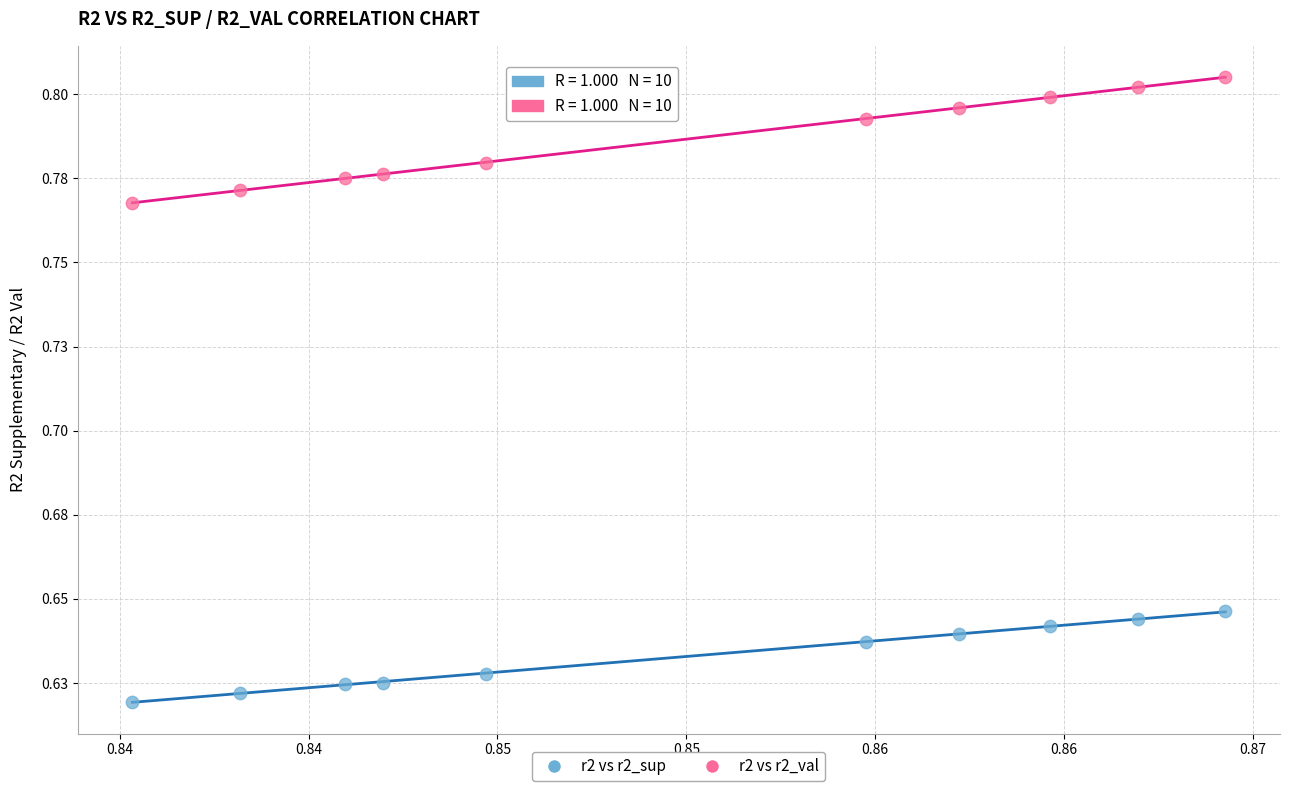

What are all the series names shown in the legend?

r2 vs r2_sup, r2 vs r2_val